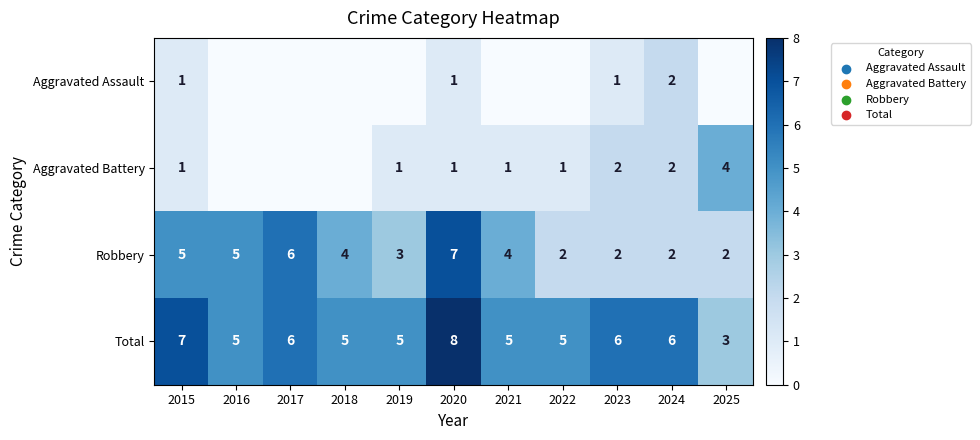

At how many categories does at least one series exceed 0?

11